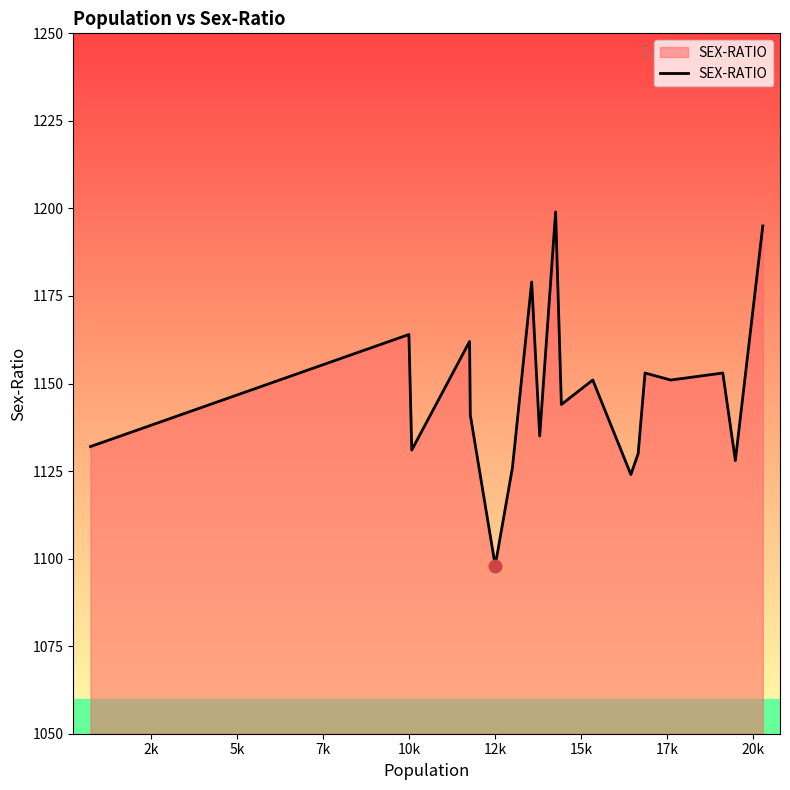

What is the maximum value shown in the chart?

1199